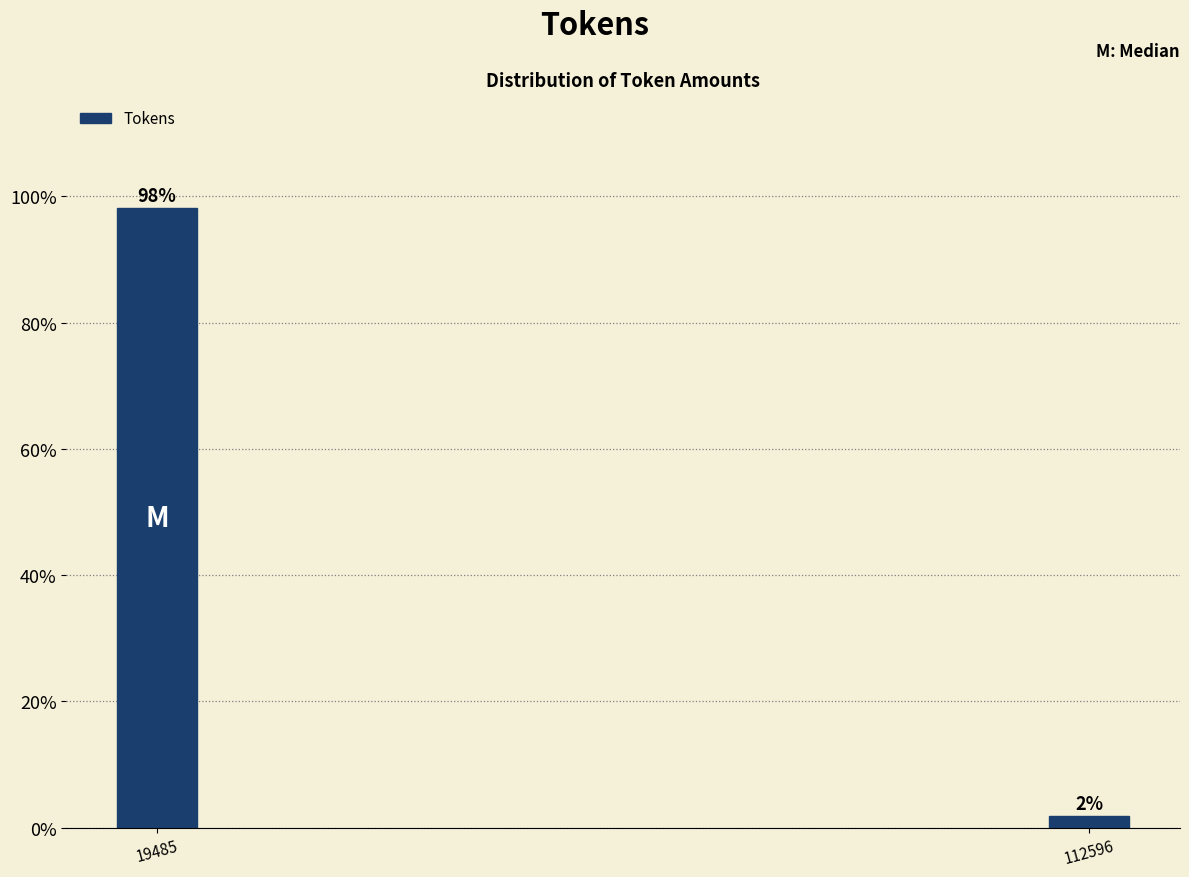

At which category does the chart reach its minimum across all series?

112596